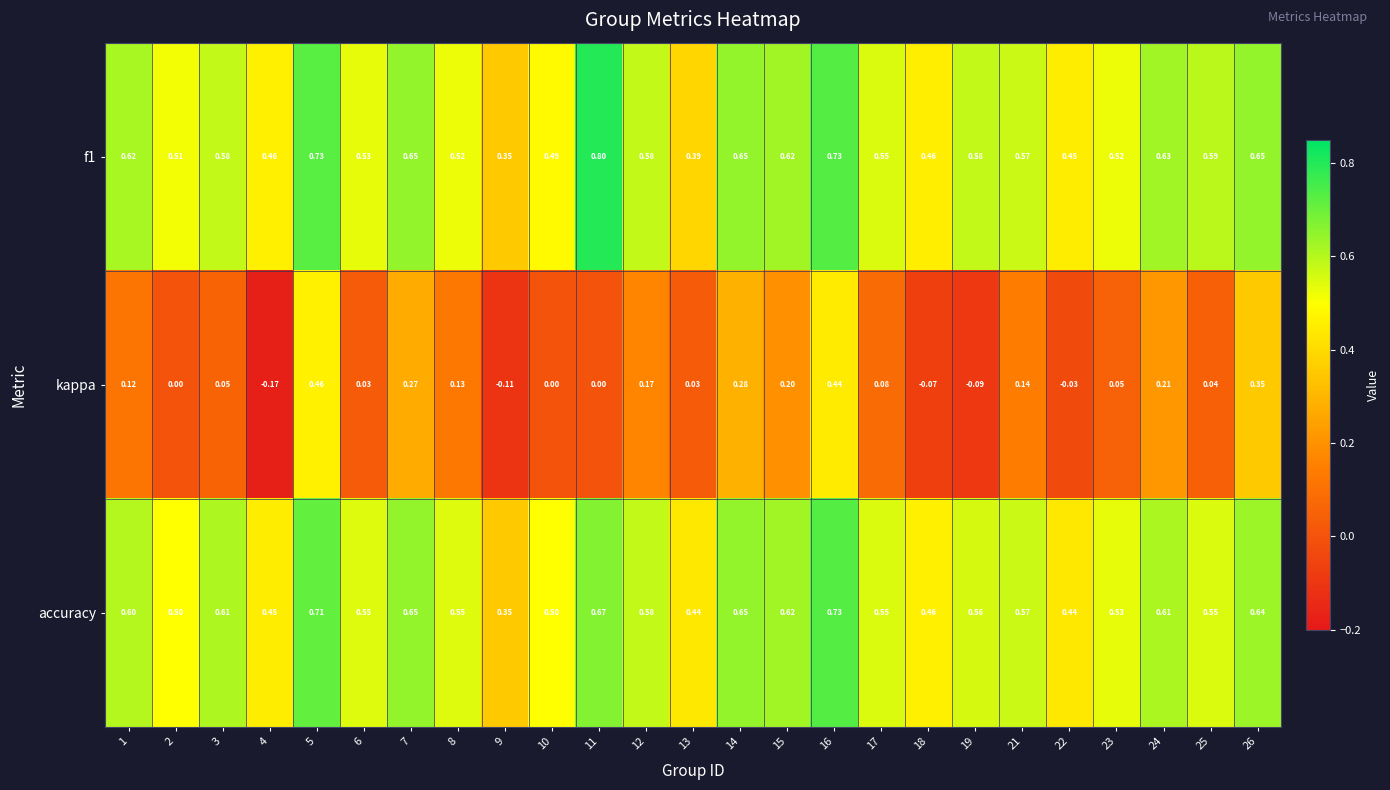

Which series changed the most between 15 and 16?

kappa